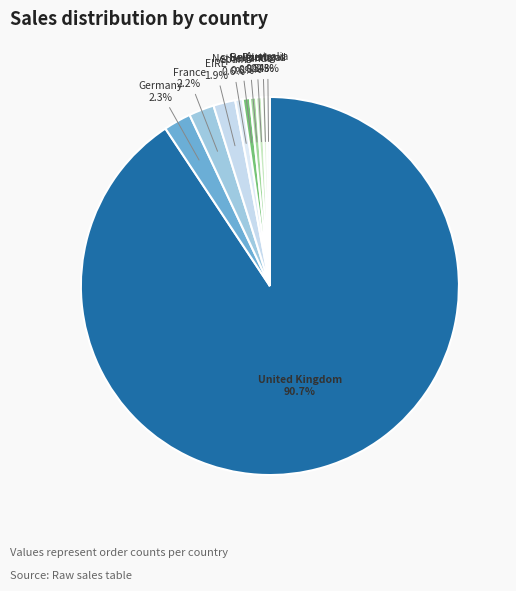

What is the ratio of the value at Switzerland to the value at Netherlands?

0.8